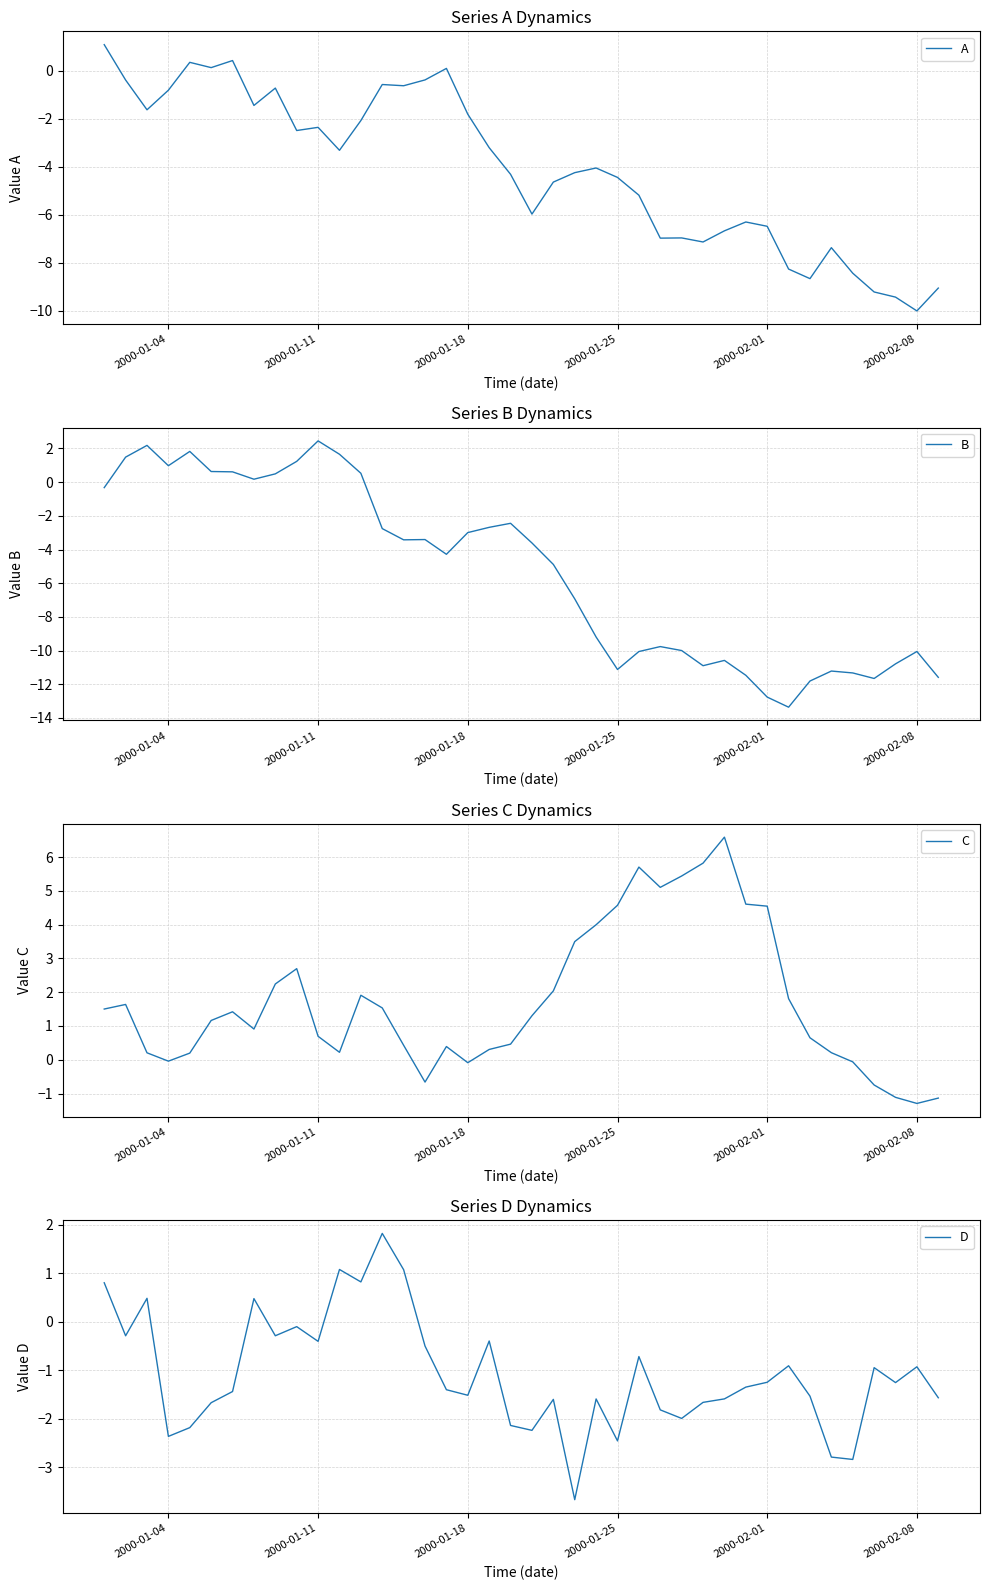

The D series shows -1.7 at 2000-02-01. True or false?

False